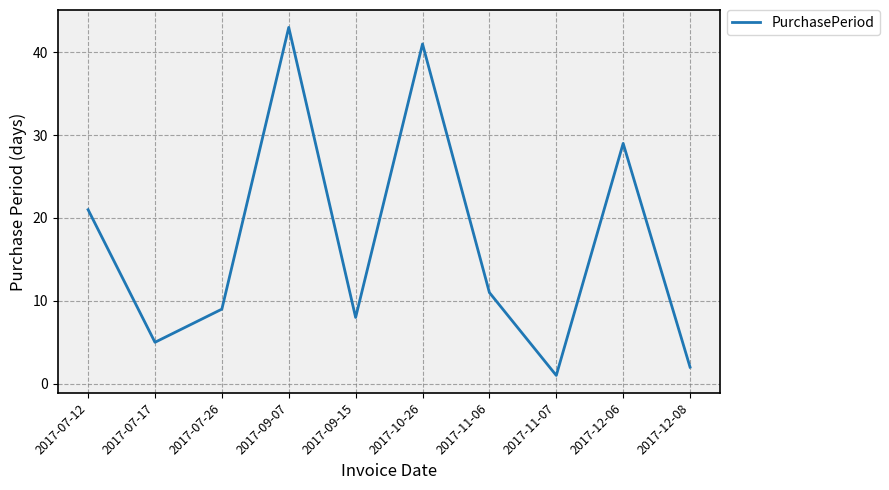

At which label does the data first exceed 11?

2017-07-12